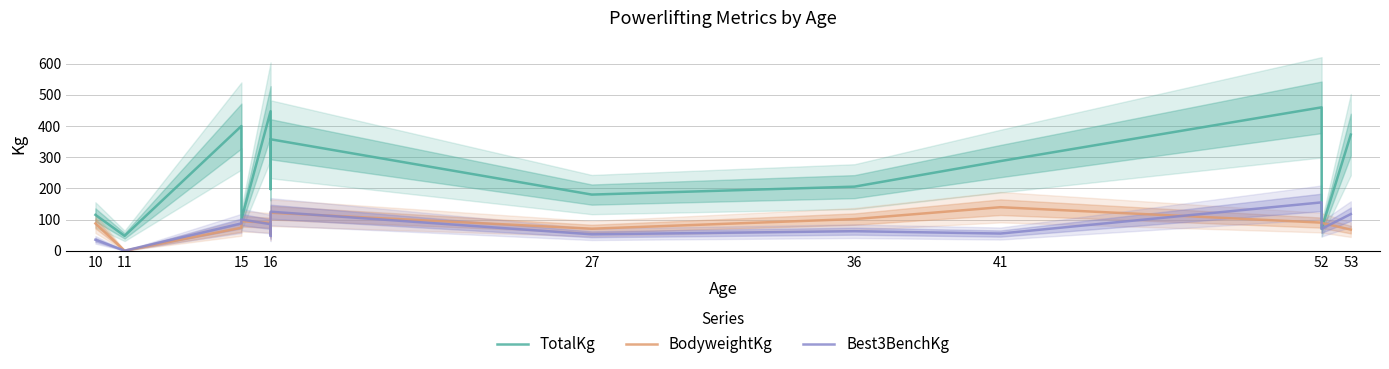

True or false: BodyweightKg has a value of 204.4 at 16.

False